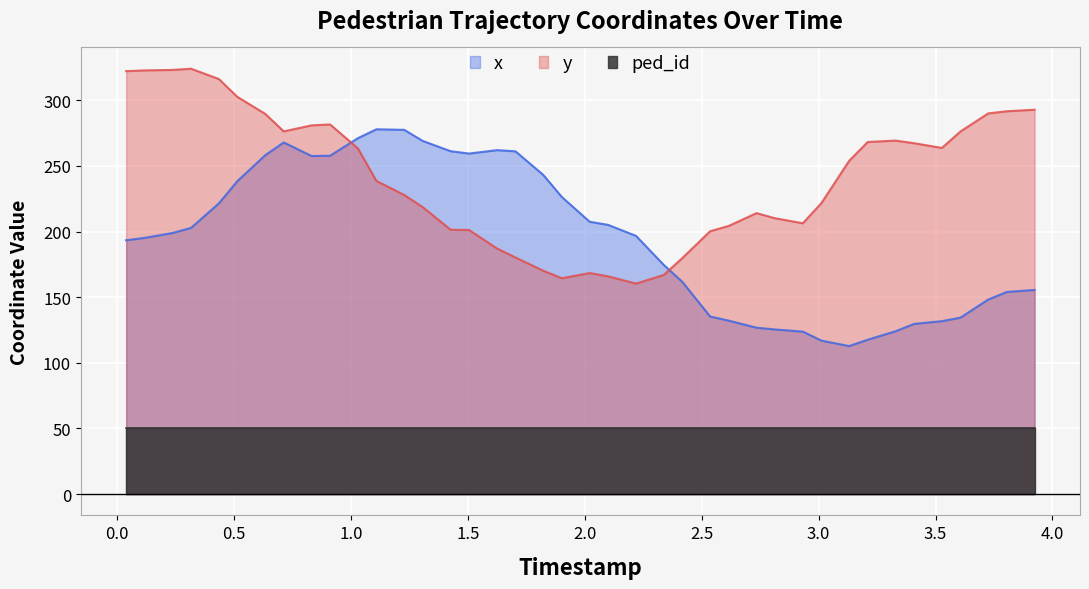

How many interior local peaks does the x series have?

3